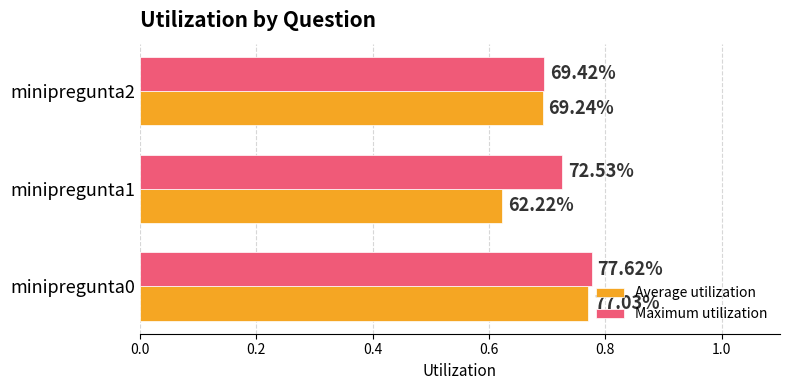

What is the sum of all Average utilization values?

2.1